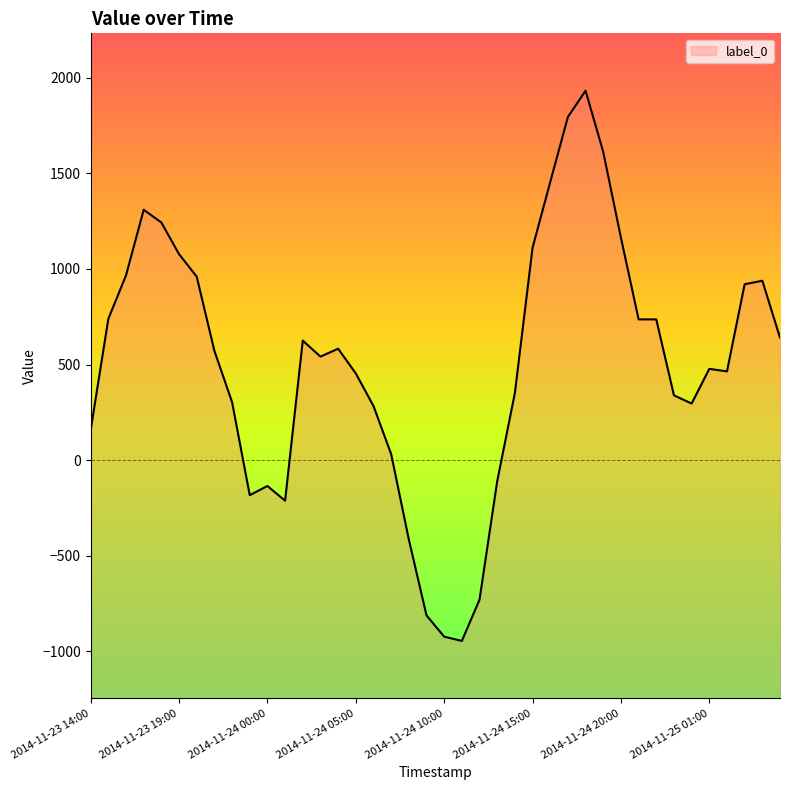

Reading left to right, transcribe all the data shown in this chart.

157.1	738.9	966.1	1309.0	1242.4	1076.9	959.4	571.4	303.4	-183.1	-135.1	-212.1	625.0	541.2	582.6	453.3	283.2	31.8	-414.6	-811.7	-922.8	-945.2	-729.6	-110.3	351.0	1110.4	1453.9	1794.3	1931.4	1610.9	1163.1	736.0	735.7	338.8	295.9	477.3	464.0	919.6	938.0	640.5